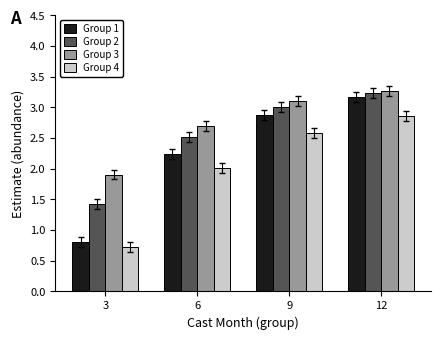

Which series has the largest total across all categories?

Group 3